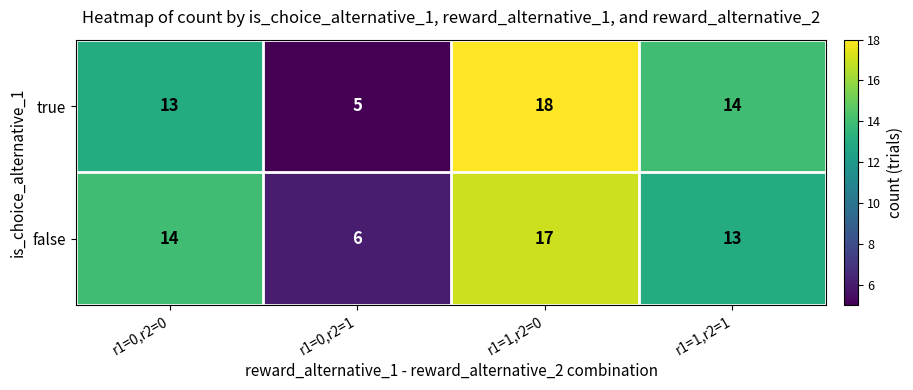

What is the difference between the maximum and minimum values in the false series?

11